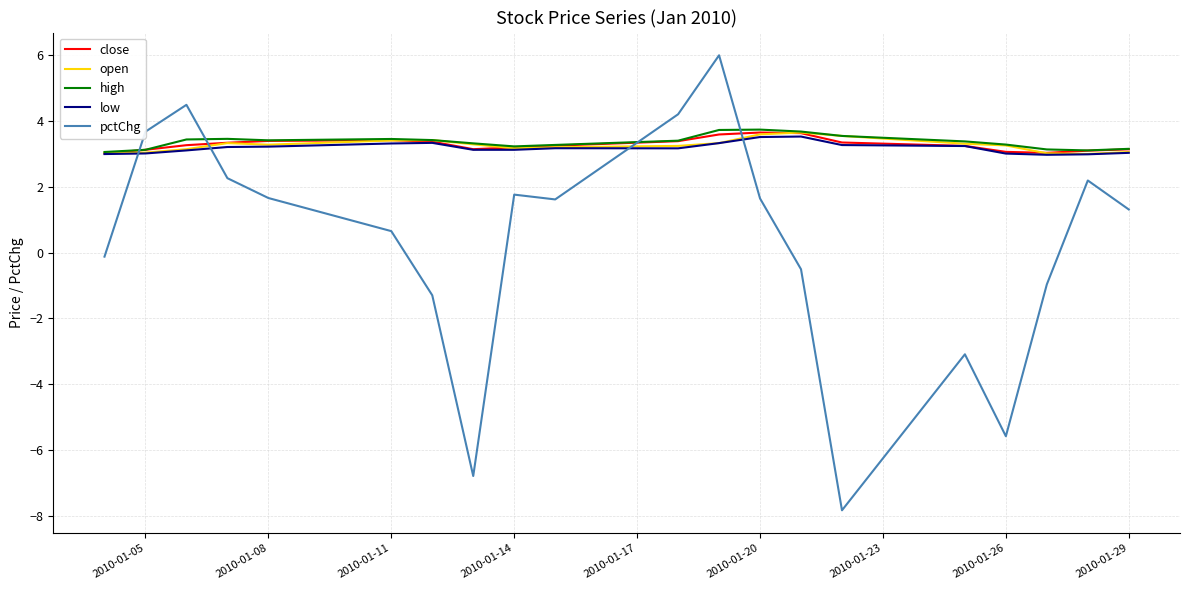

What is the highest value of the pctChg series?

6.0